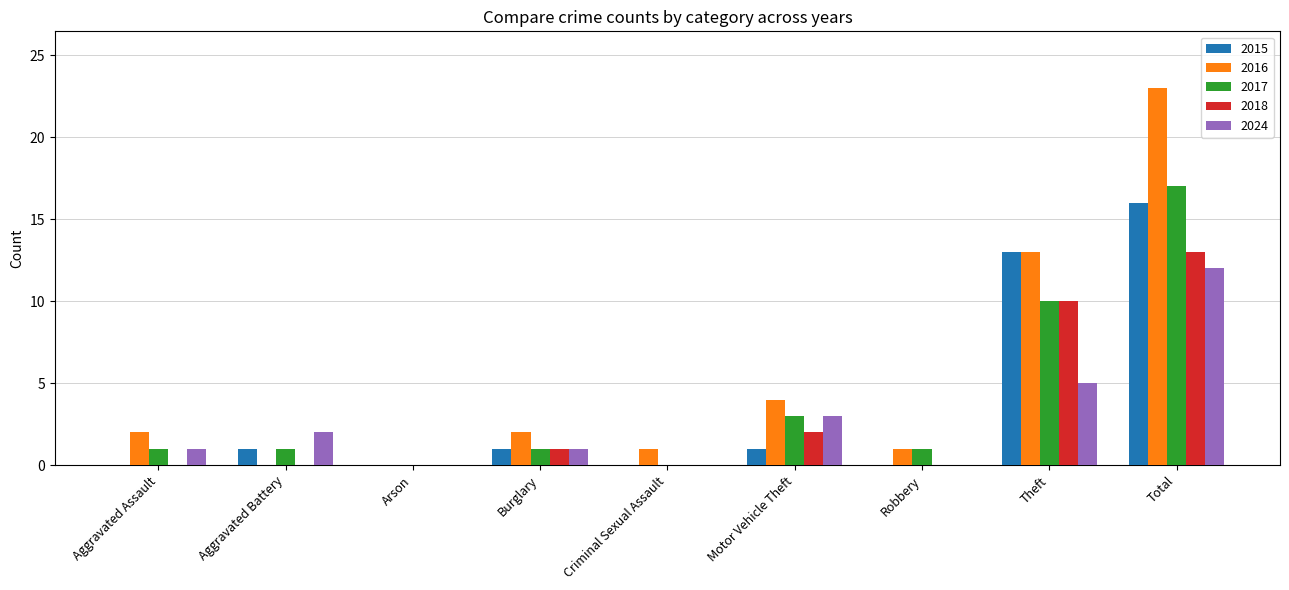

Which series has the largest total across all categories?

2016